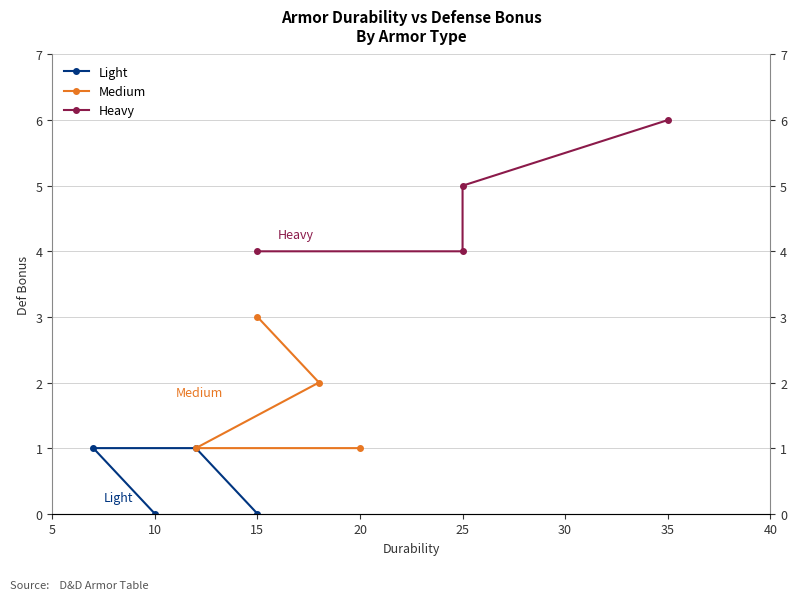

How many values in the Light series are below 1?

2